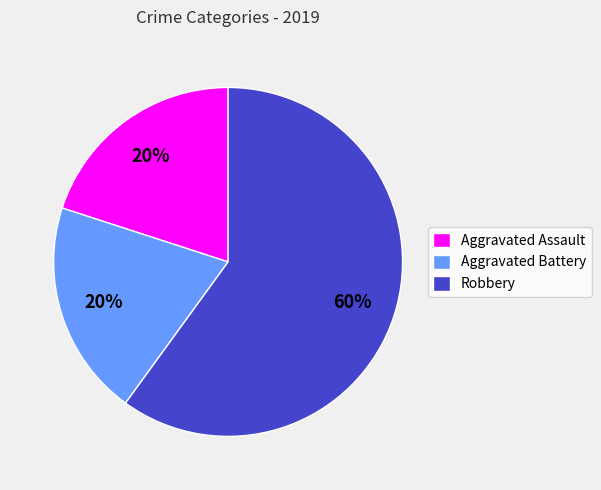

True or false: Robbery accounts for 46% of the total.

False